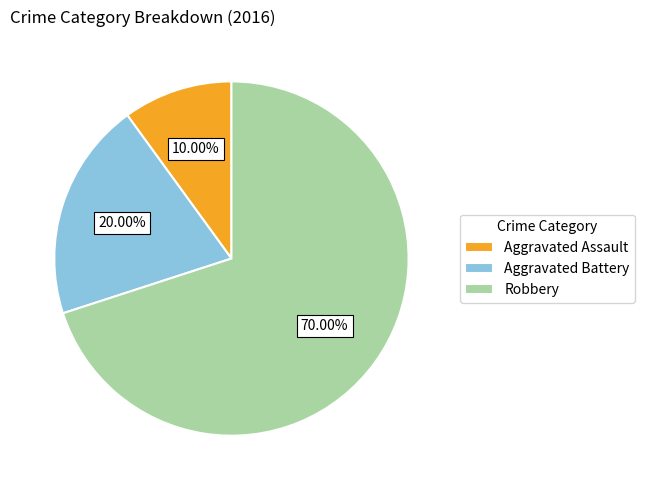

To the nearest percent, what is the combined percentage of Aggravated Assault and Robbery?

80%